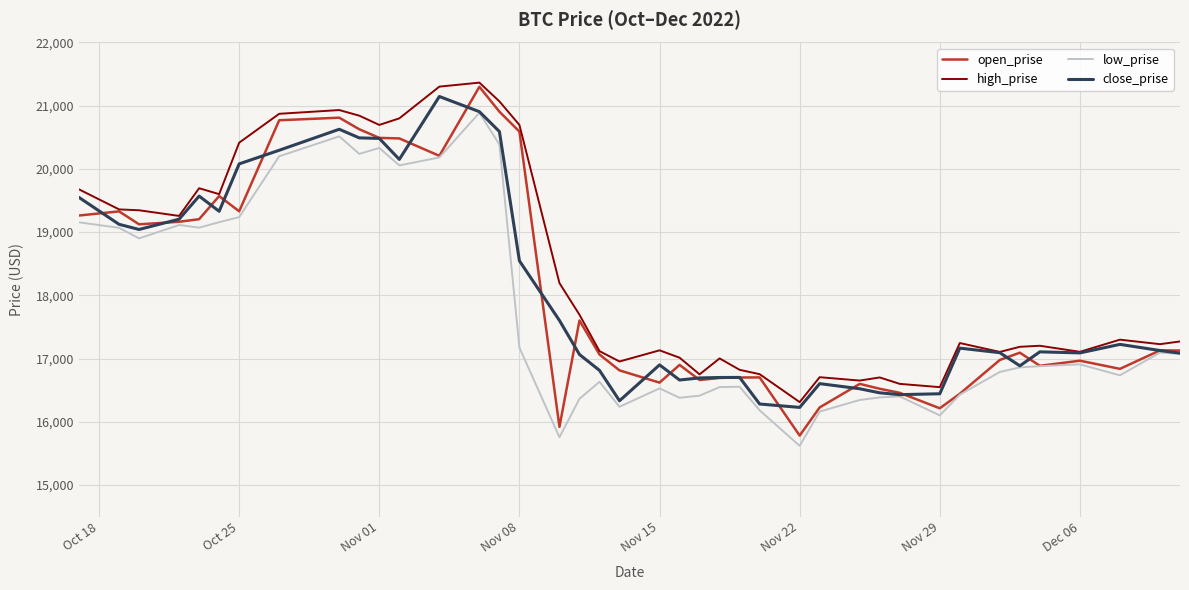

What is the minimum value for close_prise?

16227.1